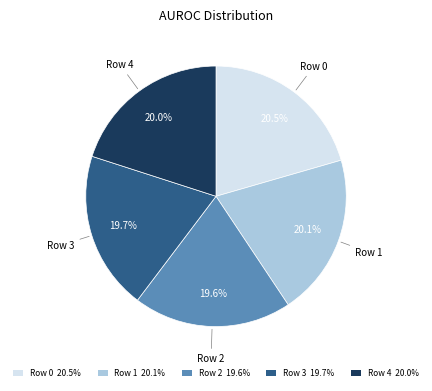

Is Row 3 the majority of the pie?

No